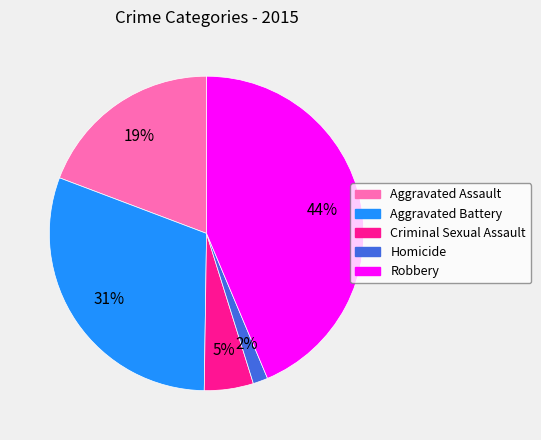

To the nearest percent, what is the difference between the largest and smallest slice percentages?

42%